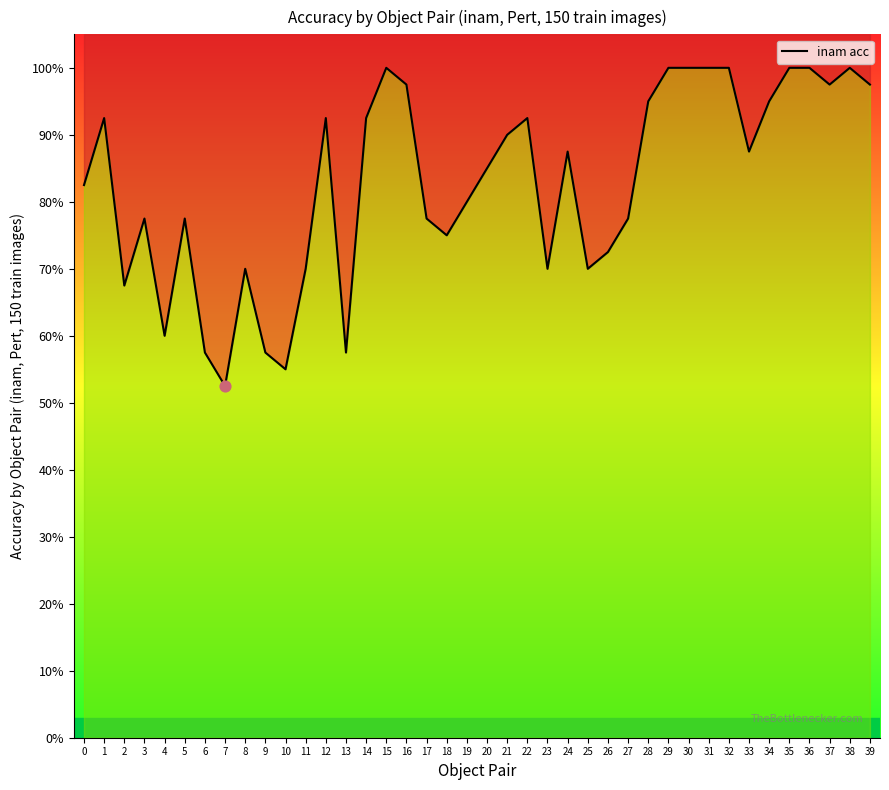

What is the change in value from 28 to 32?

+0.1